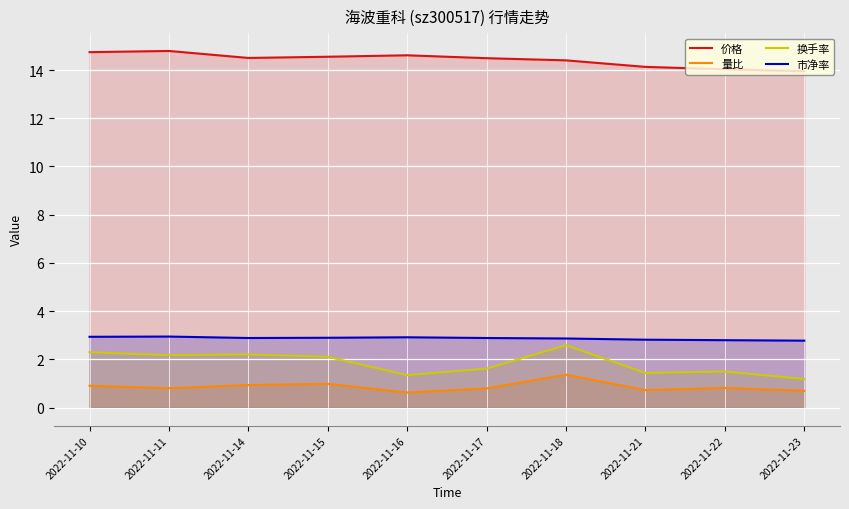

True or false: 量比 and 换手率 intersect in this chart.

False